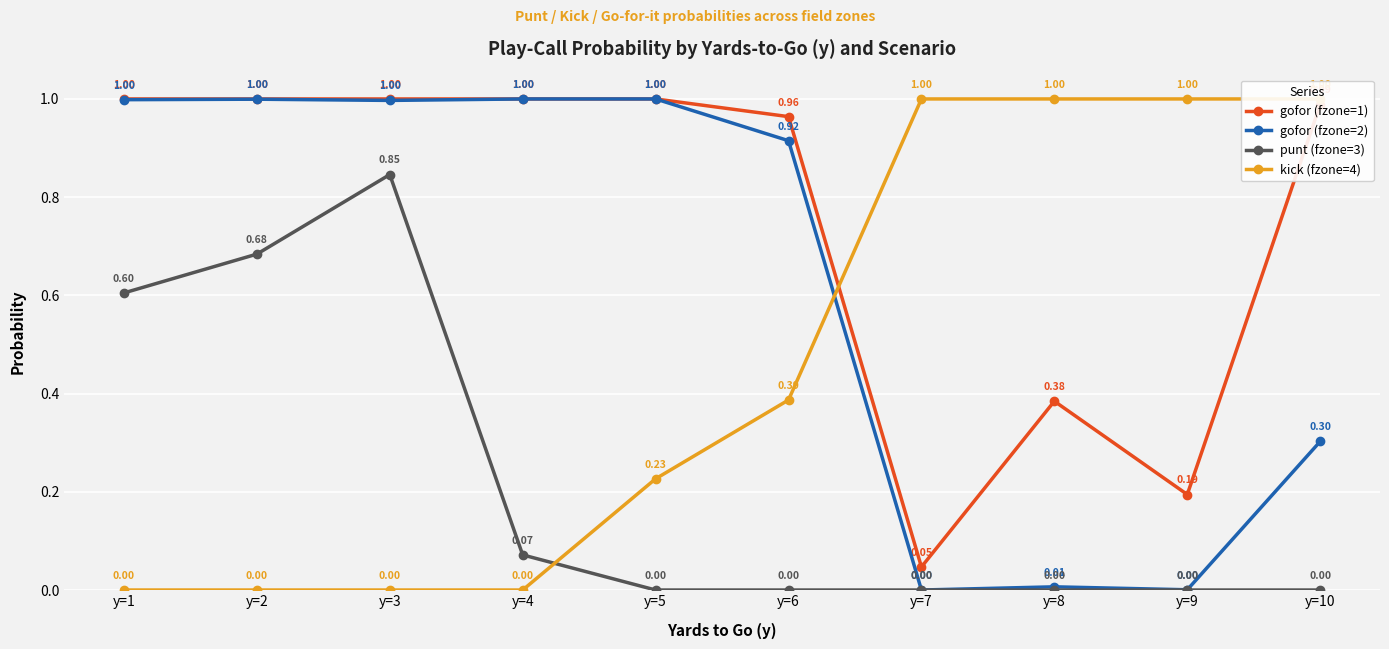

Is the value of gofor (fzone=1) at y=10 greater than the value of kick (fzone=4) at y=7?

No